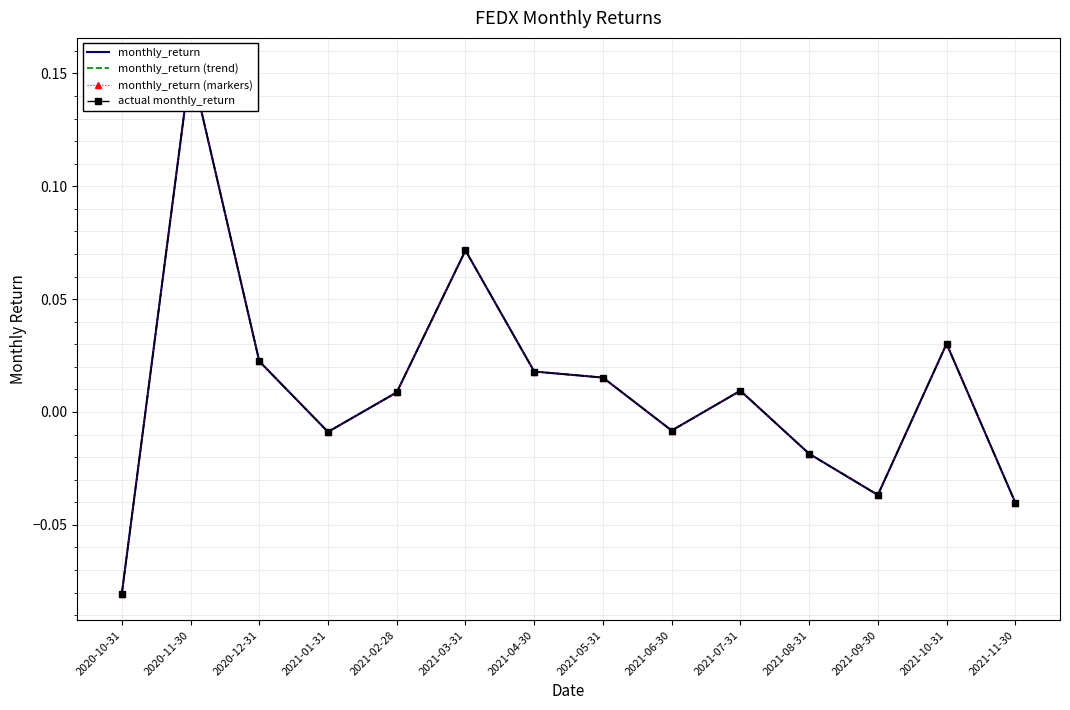

True or false: actual monthly_return has more than 2 points higher than both neighbors.

True